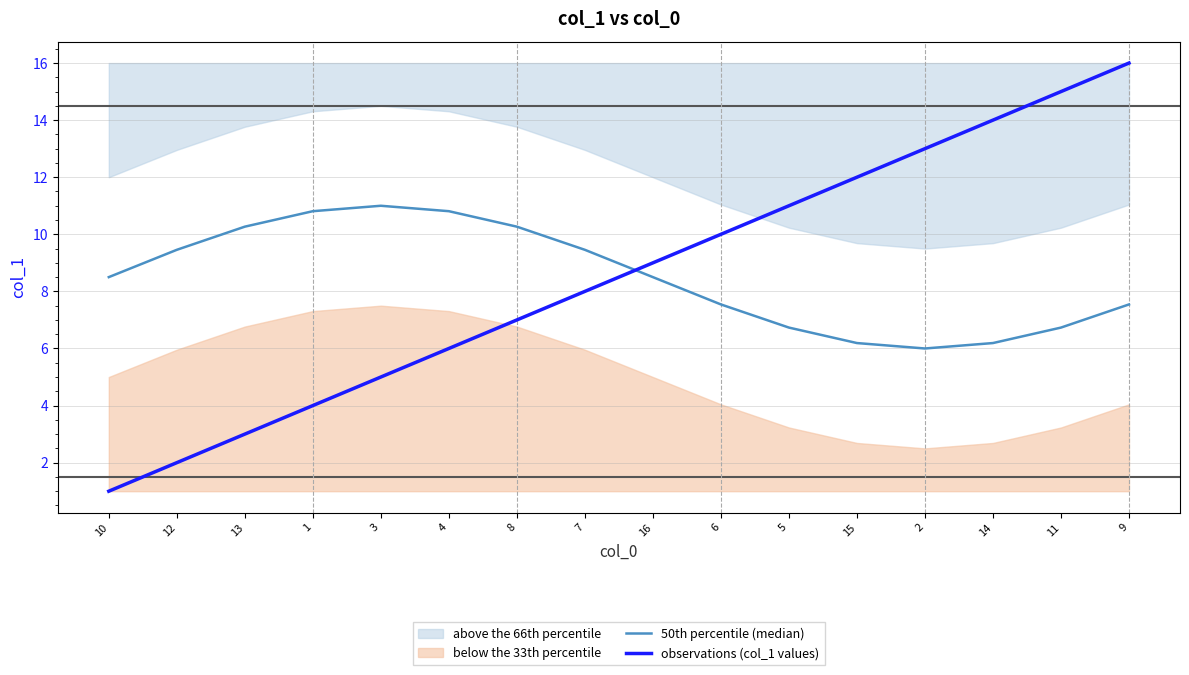

Which category has the highest value across all series?

9